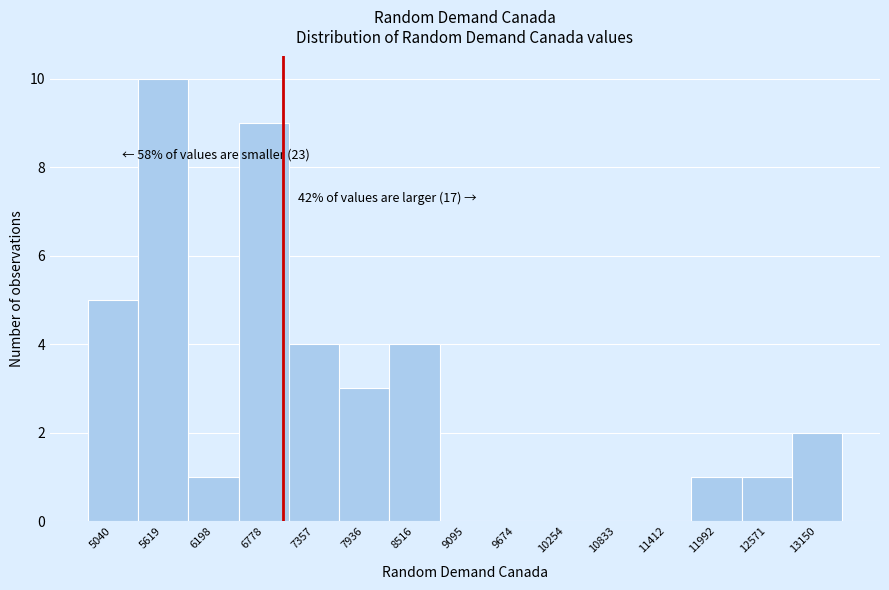

Over which range of the x-axis is the bar tallest?

5300 to 5900